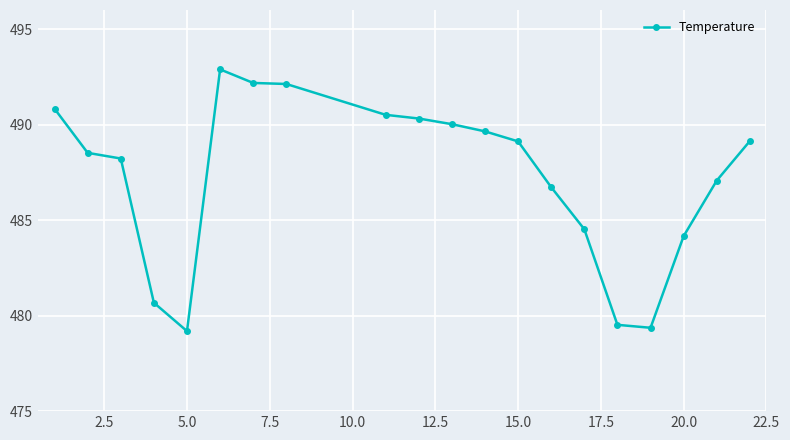

What is the sum of all values?

9744.8